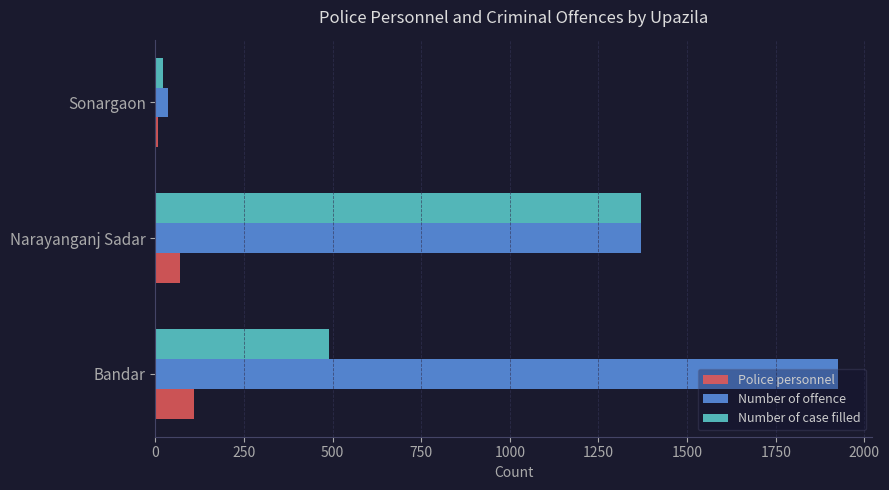

How many series are shown in this chart?

3